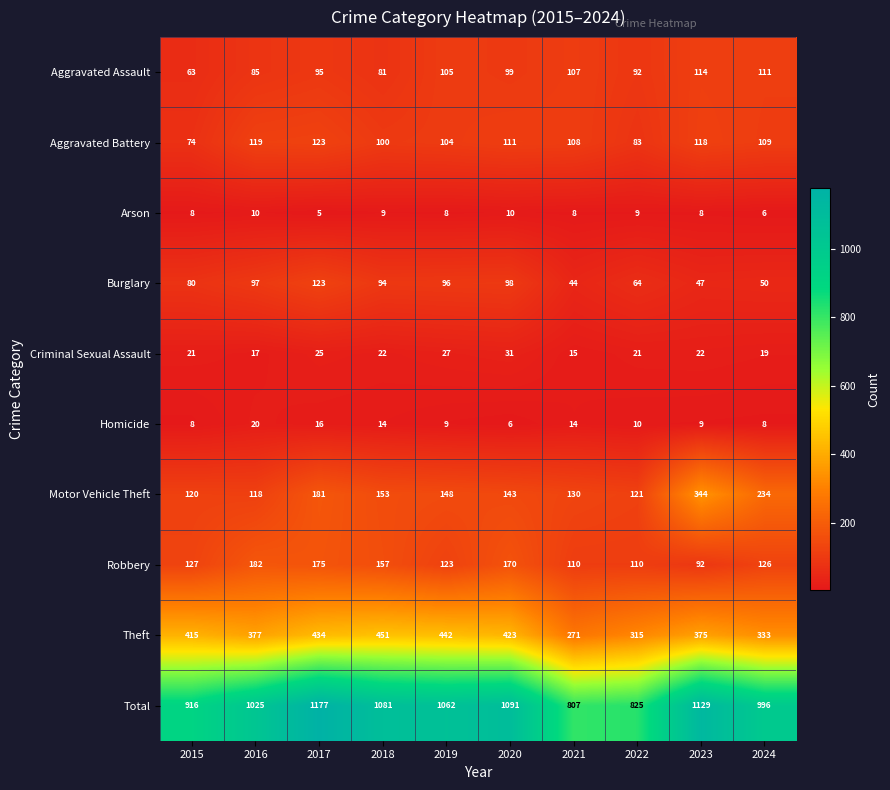

Which series has the widest spread of values?

Total